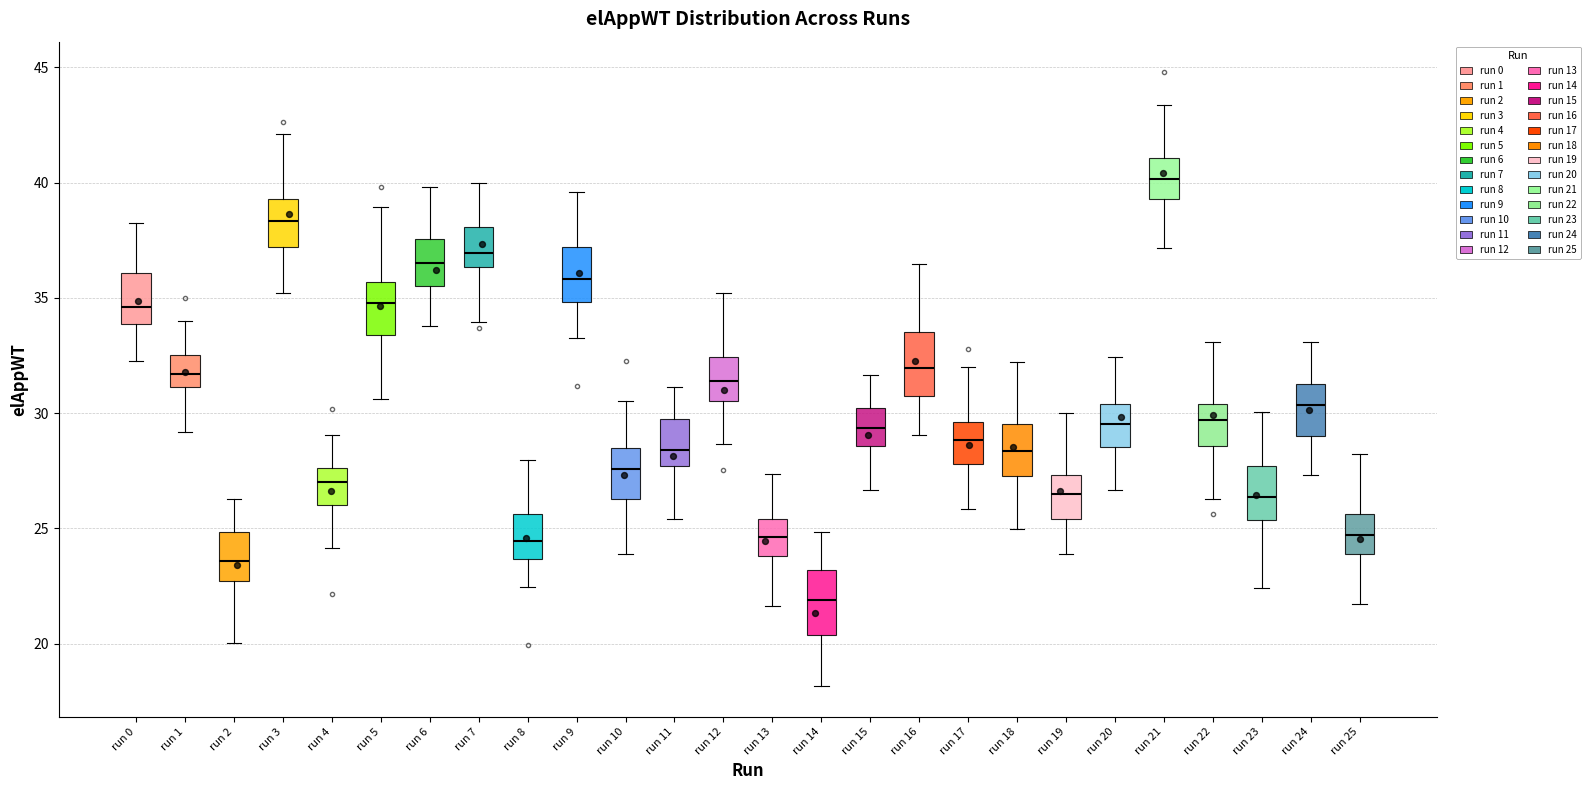

Reading left to right, transcribe this box plot: for each box, give where its median line is, the range the box spans, and where its two whiskers end, as read against the y-axis. The values are not printed on the chart, so give them approximately, as read against the axis.

run 0: median 34.5, box 33.0 to 35.5, whiskers 31.5 to 38.5
run 1: median 31.5, box 30.5 to 33.0, whiskers 28.5 to 35.0
run 2: median 23.5, box 22.5 to 24.0, whiskers 20.0 to 26.5
run 3: median 39.0, box 38.0 to 40.0, whiskers 36.5 to 41.5
run 4: median 26.5, box 25.5 to 27.5, whiskers 23.5 to 29.5
run 5: median 35.0, box 33.5 to 35.5, whiskers 31.0 to 38.5
run 6: median 36.5, box 35.0 to 37.5, whiskers 33.5 to 39.0
run 7: median 37.5, box 36.5 to 38.0, whiskers 35.0 to 39.5
run 8: median 25.0, box 24.0 to 25.5, whiskers 23.0 to 27.0
run 9: median 36.0, box 34.5 to 37.0, whiskers 32.5 to 39.0
run 10: median 27.5, box 26.5 to 28.0, whiskers 24.0 to 30.5
run 11: median 28.0, box 26.5 to 29.5, whiskers 24.5 to 31.0
run 12: median 31.5, box 30.5 to 32.0, whiskers 28.5 to 33.5
run 13: median 24.5, box 24.0 to 25.5, whiskers 22.5 to 26.5
run 14: median 21.5, box 20.5 to 23.0, whiskers 17.5 to 25.5
run 15: median 28.5, box 27.5 to 29.5, whiskers 25.0 to 31.5
run 16: median 32.5, box 32.0 to 33.5, whiskers 30.0 to 35.0
run 17: median 29.0, box 27.5 to 30.0, whiskers 24.5 to 31.5
run 18: median 28.5, box 28.0 to 29.5, whiskers 26.0 to 31.5
run 19: median 26.5, box 25.5 to 27.5, whiskers 24.5 to 29.0
run 20: median 30.0, box 29.0 to 31.0, whiskers 28.0 to 33.5
run 21: median 40.5, box 39.5 to 41.0, whiskers 36.5 to 43.0
run 22: median 30.5, box 29.5 to 31.0, whiskers 27.0 to 32.5
run 23: median 26.5, box 25.5 to 27.5, whiskers 22.5 to 30.0
run 24: median 30.0, box 29.5 to 31.5, whiskers 26.5 to 33.5
run 25: median 24.5, box 24.0 to 25.5, whiskers 21.5 to 28.5